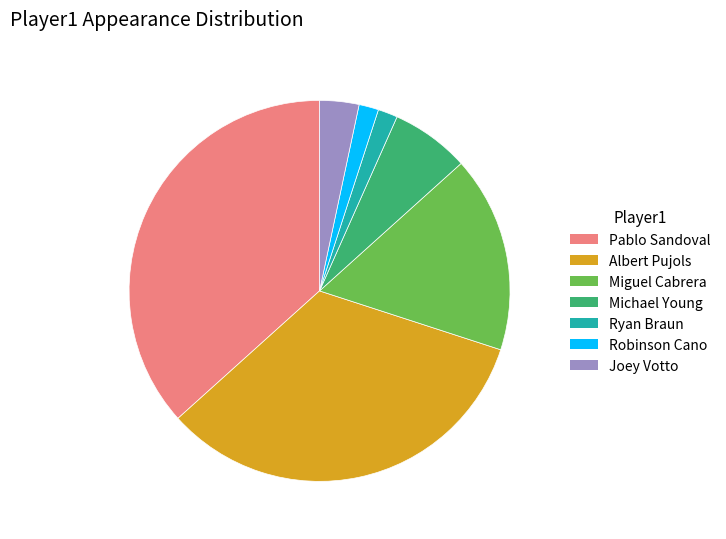

How many segments does this pie chart have?

7